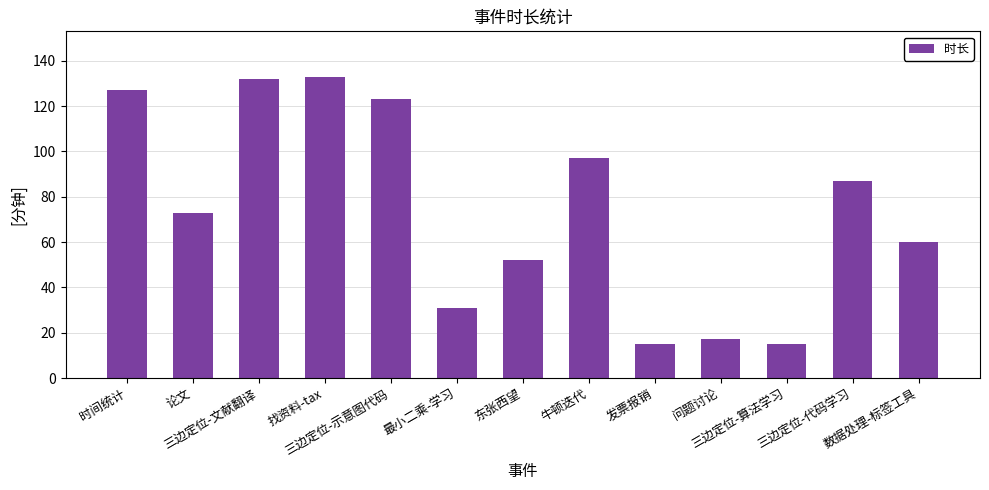

What is the change in value from 时间统计 to 数据处理-标签工具?

-67